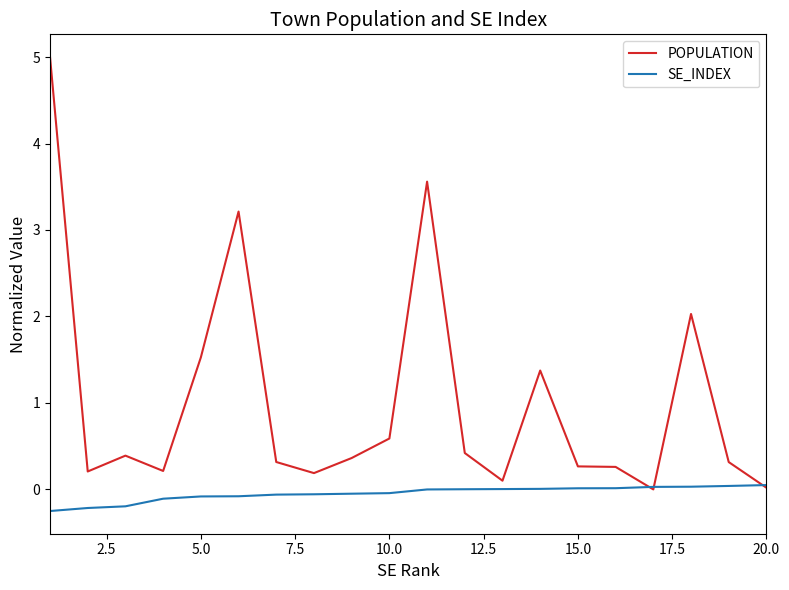

Which series has the largest total across all categories?

POPULATION